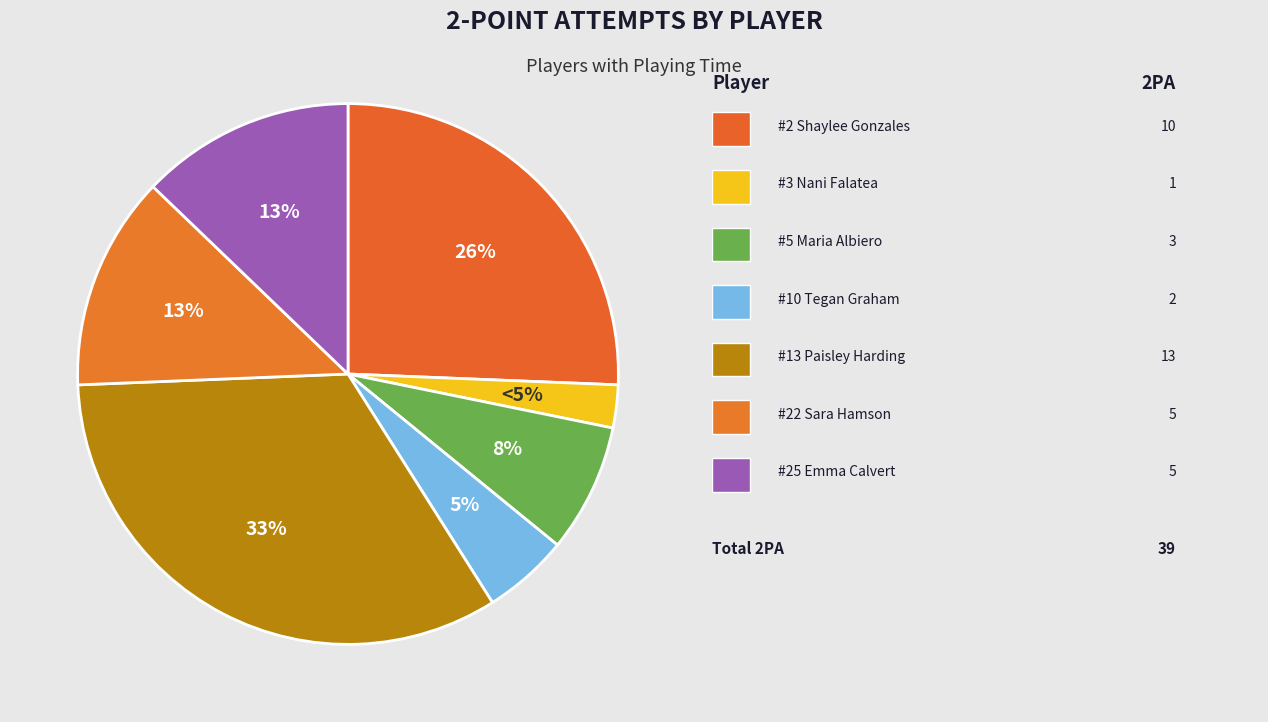

Is there any slice that represents more than half of the pie?

No